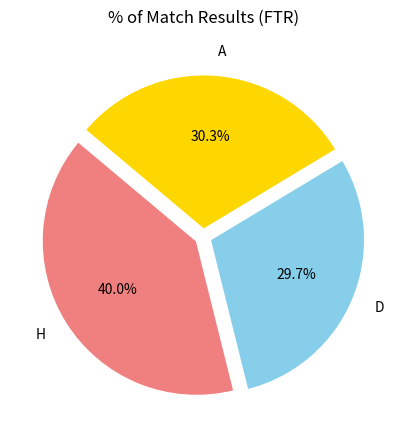

How many slices are in this pie chart?

3